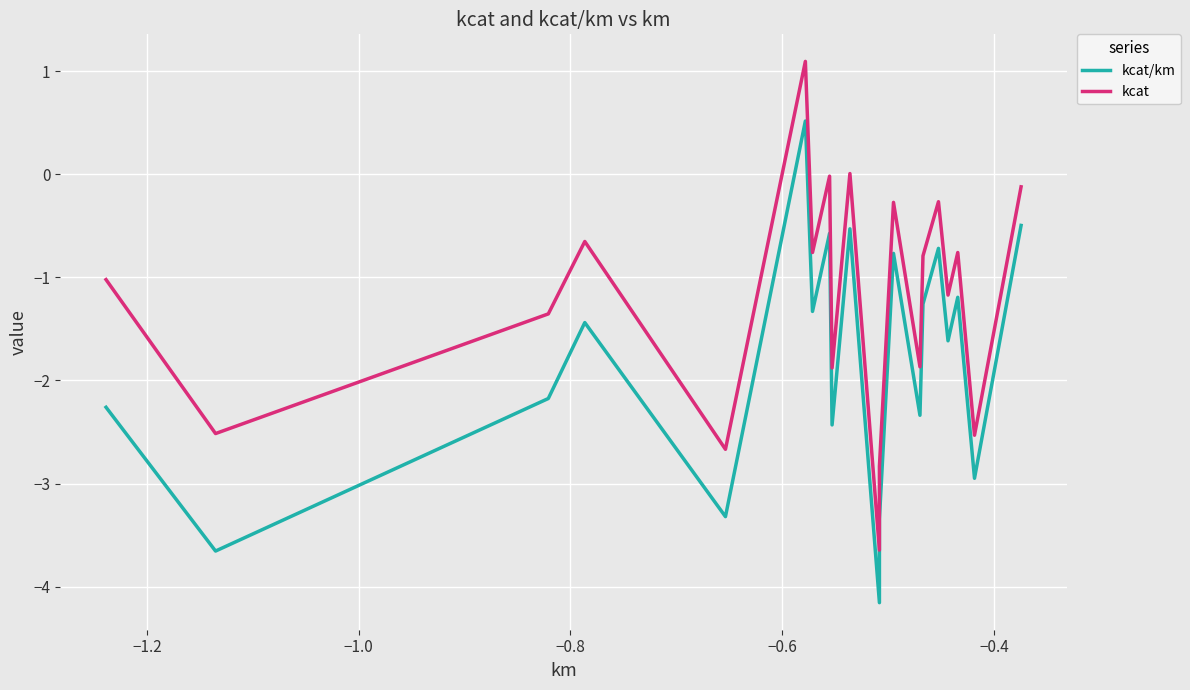

How many data points in kcat are less than 0?

18